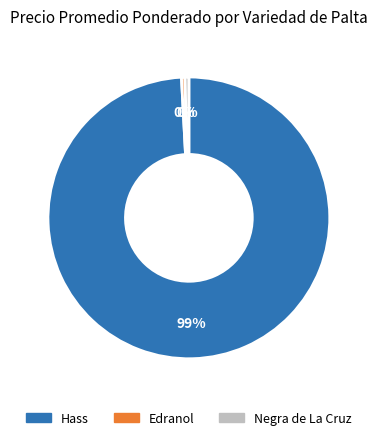

Count the number of slices in the pie.

3